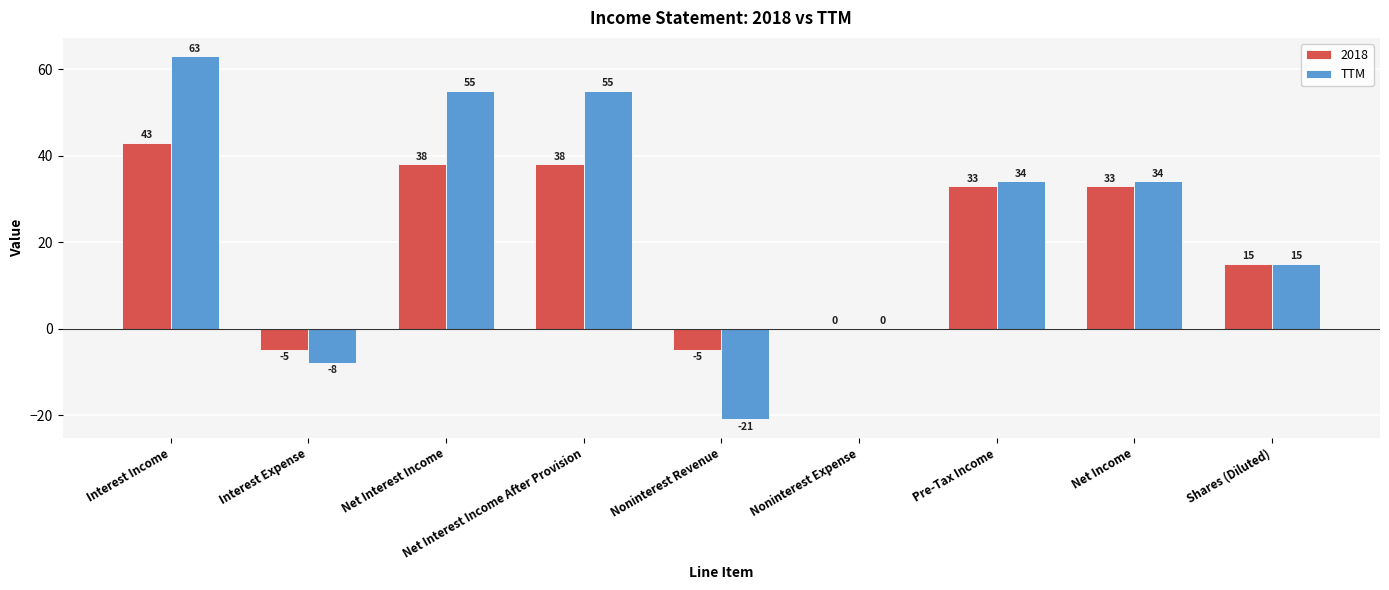

What is the sum of all 2018 values?

190